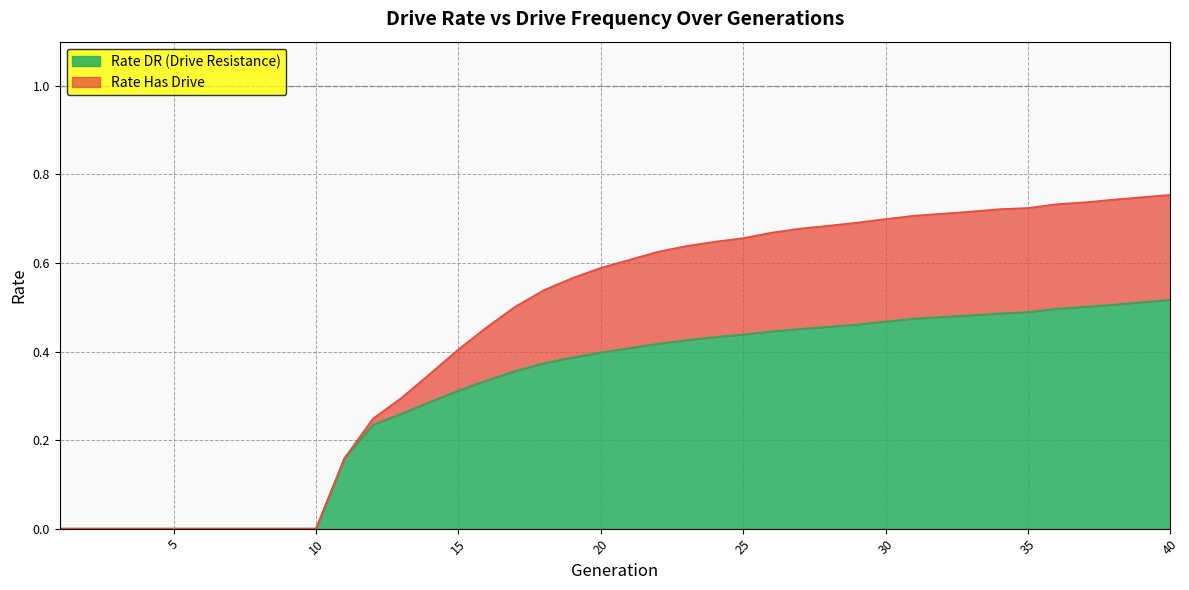

List the labels in order of rate_has_drive value, smallest first.

1, 2, 3, 4, 5, 6, 7, 8, 9, 10, 11, 12, 13, 14, 15, 16, 17, 18, 19, 20, 21, 22, 23, 24, 25, 26, 27, 28, 29, 30, 31, 32, 33, 34, 35, 36, 37, 38, 39, 40